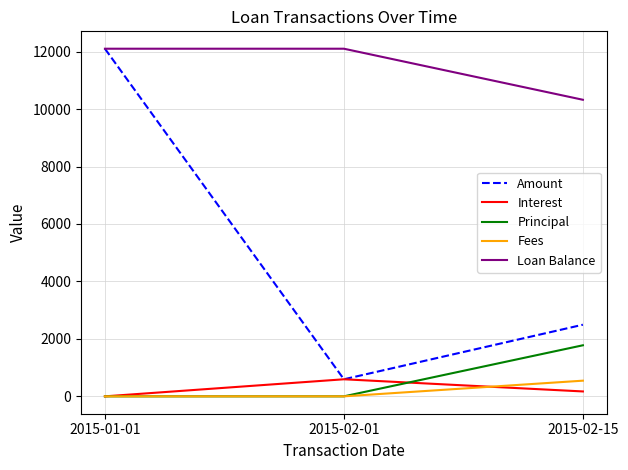

True or false: Amount has a value of 3903.8 at 2015-01-01.

False